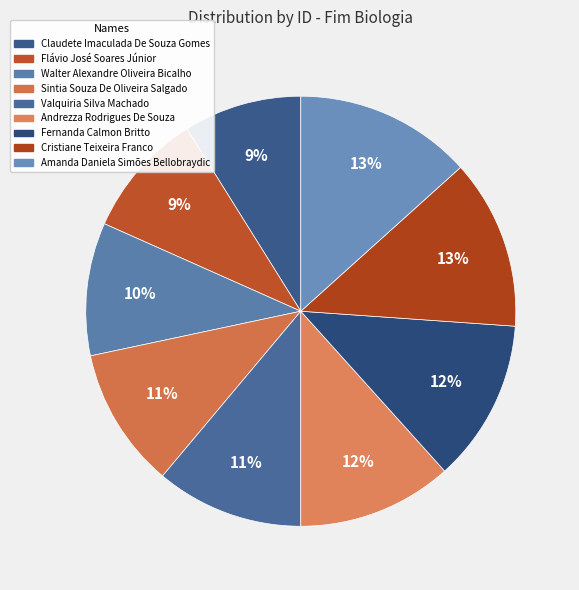

What percentage do Claudete Imaculada De Souza Gomes and Fernanda Calmon Britto together represent?

21.1%